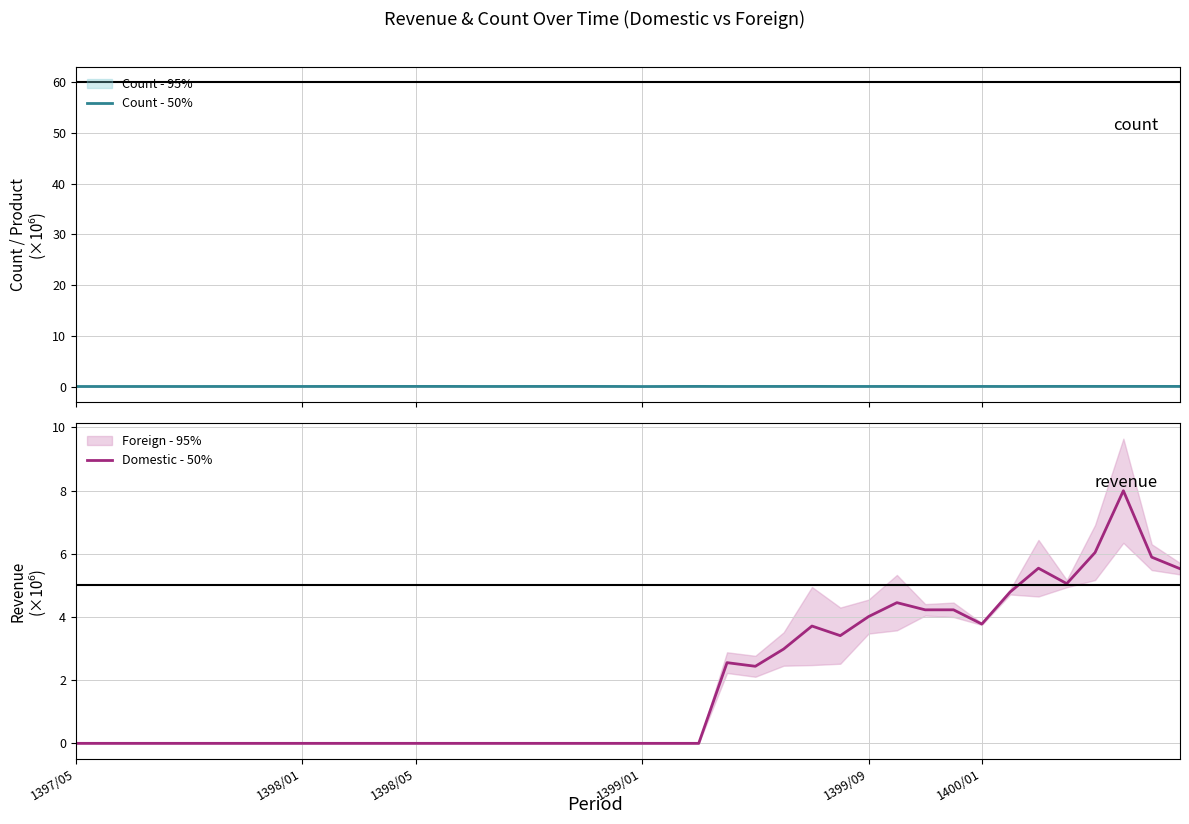

True or false: Domestic - 50% and Count - 50% intersect in this chart.

True